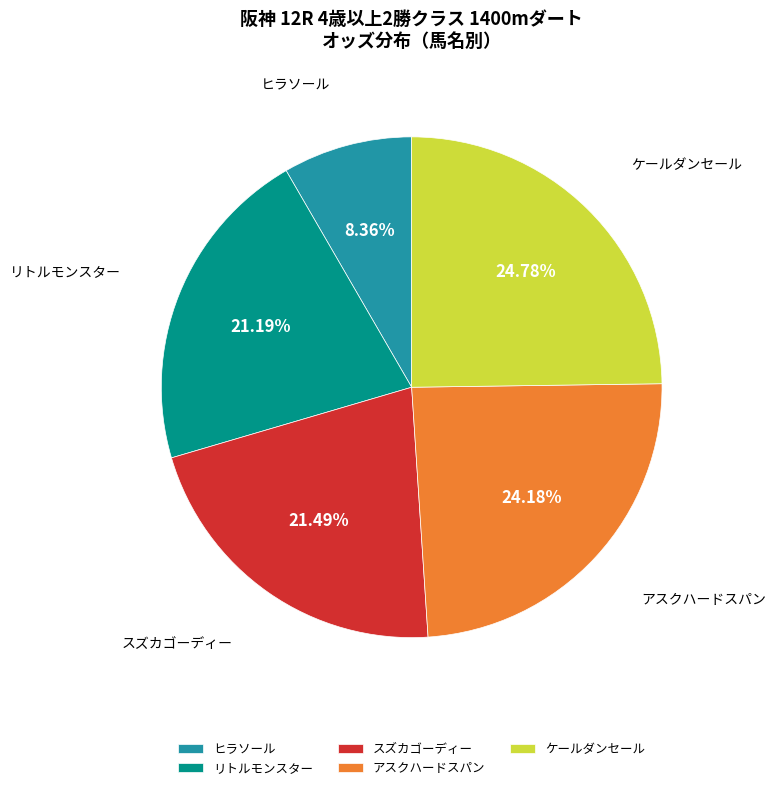

Approximately how many times larger is the value at ヒラソール compared to アスクハードスパン?

0.3